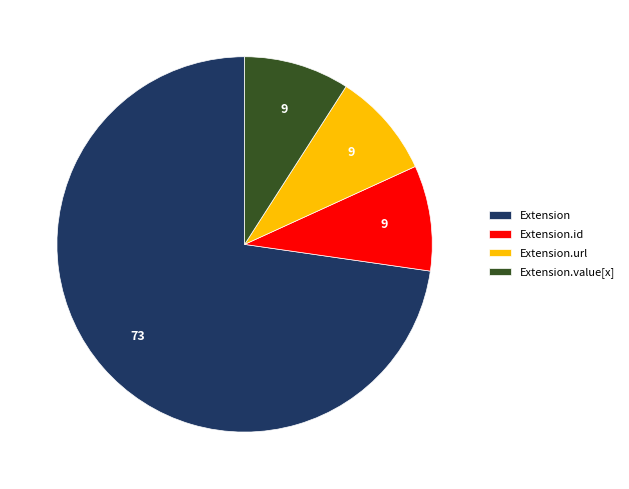

How many segments does this pie chart have?

4